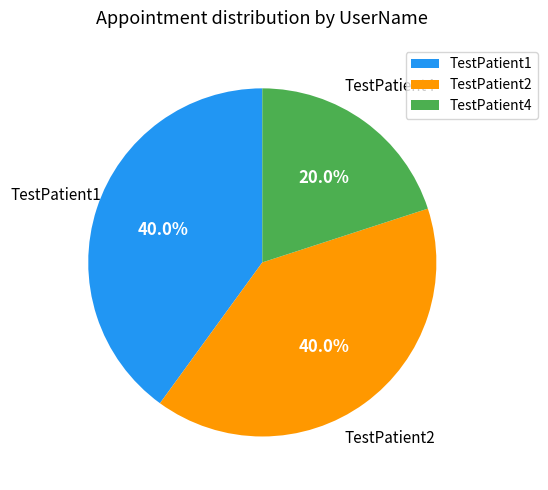

What portion of the pie excludes TestPatient1?

60.0%